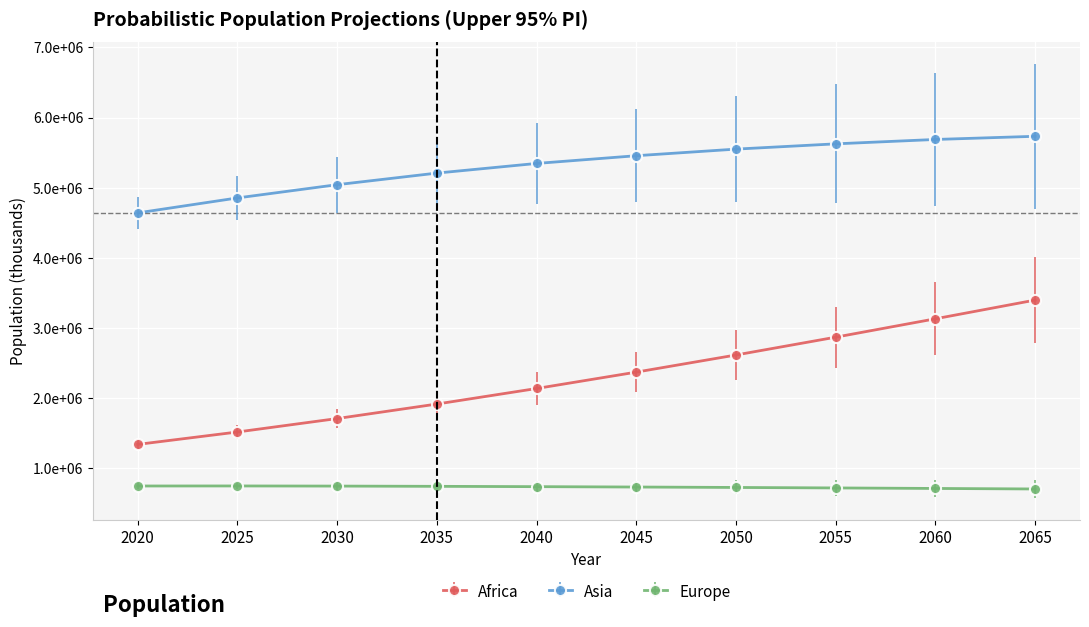

Reading right to left, what are all the values shown in this chart?

Africa: 2065=3398079.4	2060=3131496.3	2055=2869289.4	2050=2615281.8	2045=2371112.0	2040=2137577.1	2035=1916095.4	2030=1709200.5	2025=1517517.5	2020=1340598.1
Asia: 2065=5732984.0	2060=5687782.2	2055=5625304.4	2050=5550244.2	2045=5456130.8	2040=5346036.4	2035=5208486.0	2030=5043162.3	2025=4854321.1	2020=4641054.8
Europe: 2065=705226.1	2060=712590.3	2055=719988.6	2050=726781.7	2045=732940.7	2040=738311.1	2035=742805.2	2030=746411.1	2025=748259.6	2020=747636.0